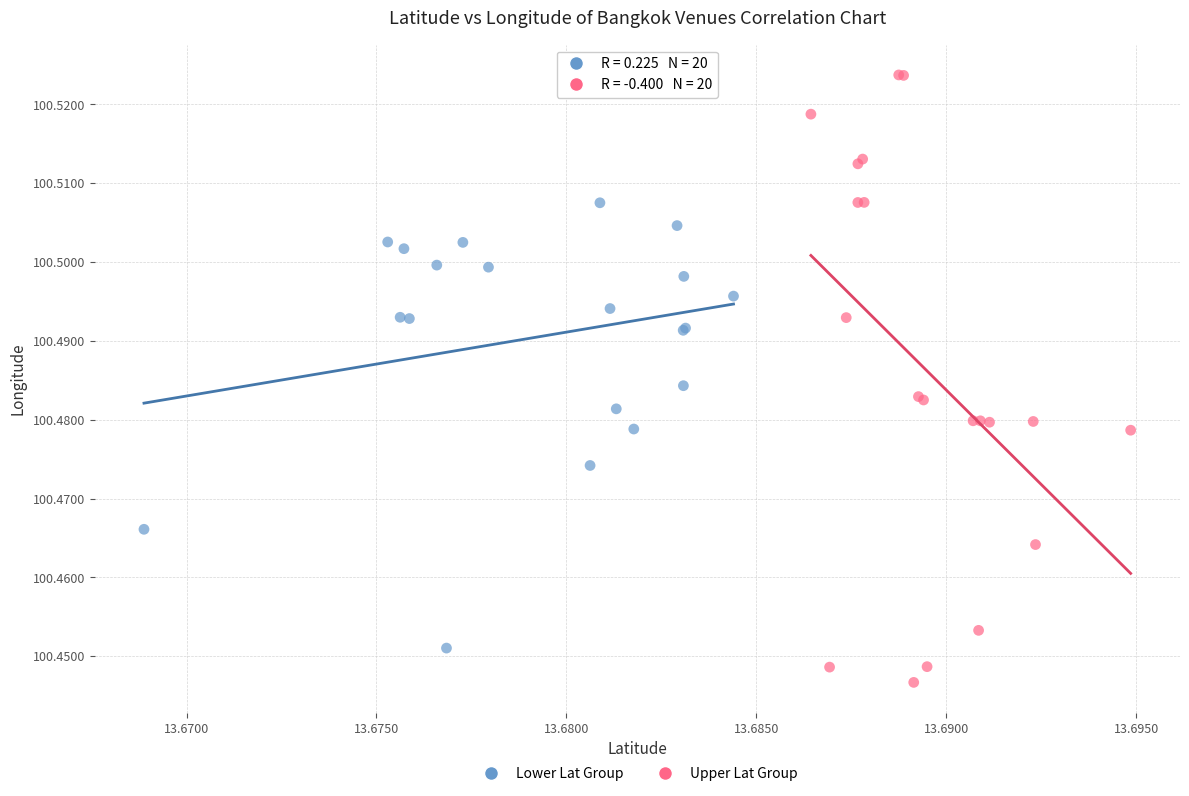

Which series contains the lowest Y value?

Upper Lat Group